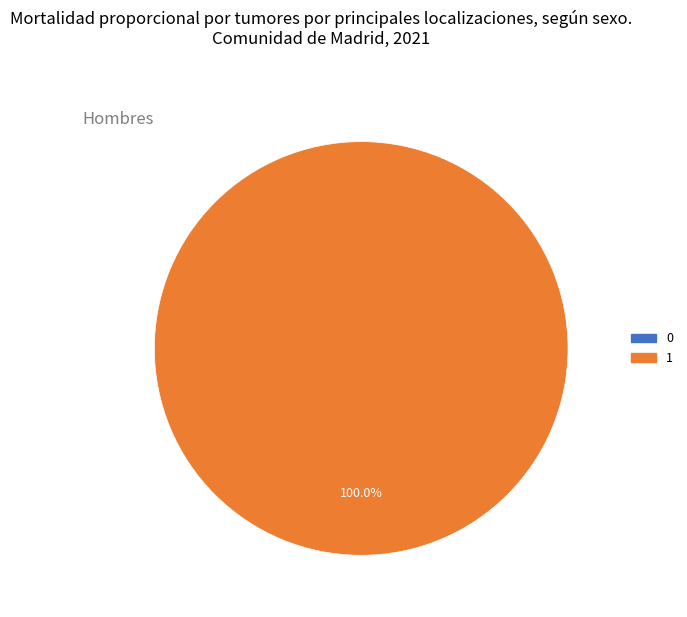

To the nearest percent, what is the difference between the largest and smallest slice percentages?

100%